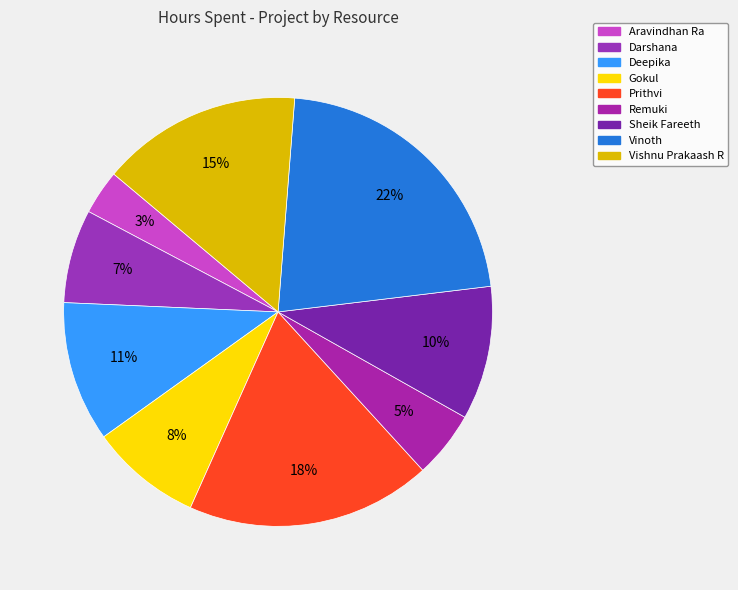

How many segments does this pie chart have?

9